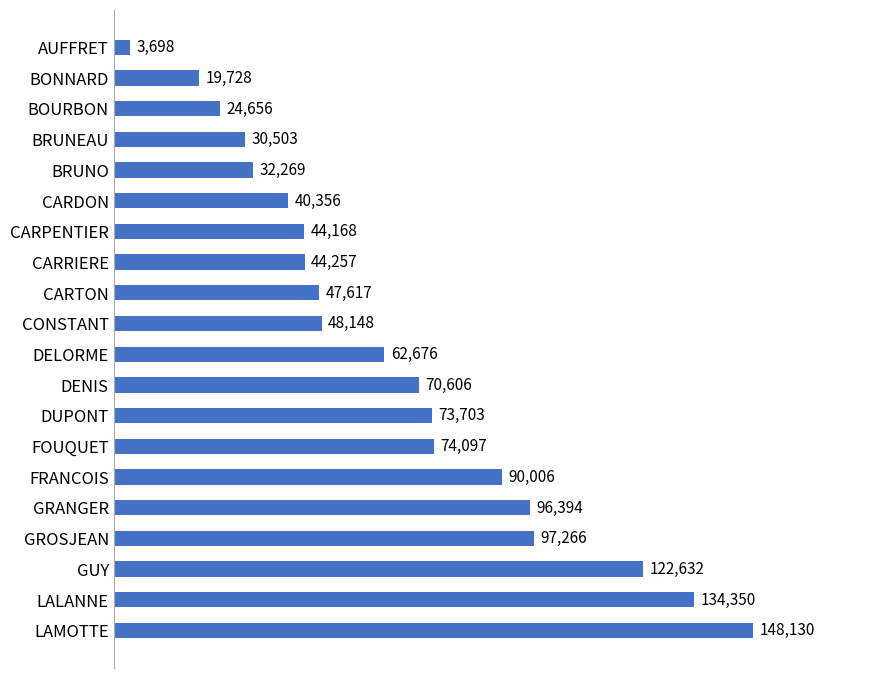

Approximately how many times larger is the value at CARTON compared to CARPENTIER?

1.1